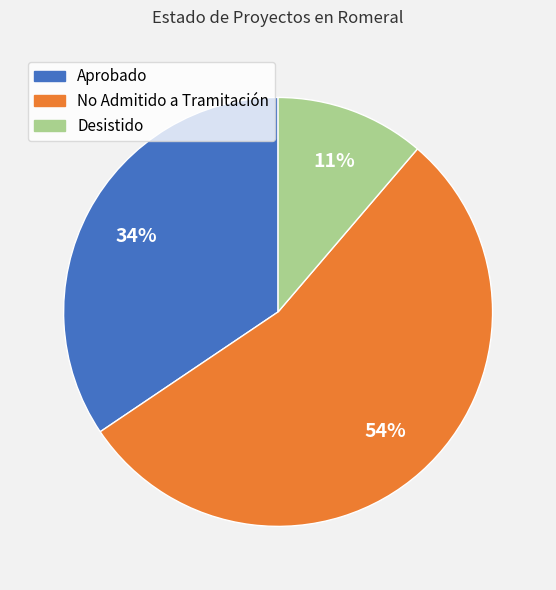

Which category has the biggest portion of the pie?

No Admitido a Tramitación